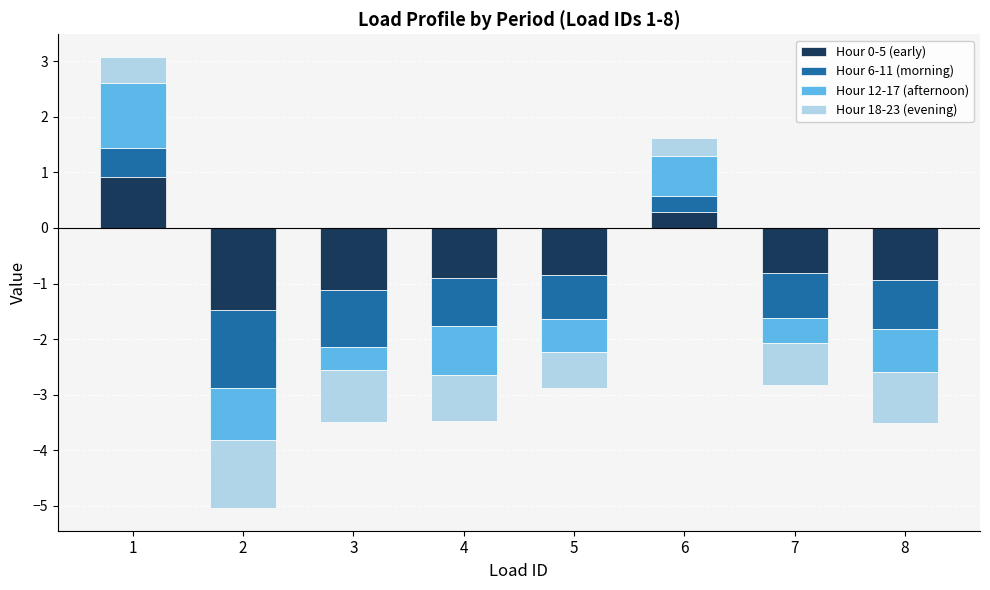

How many values in Hour 18-23 (evening) are above zero?

2